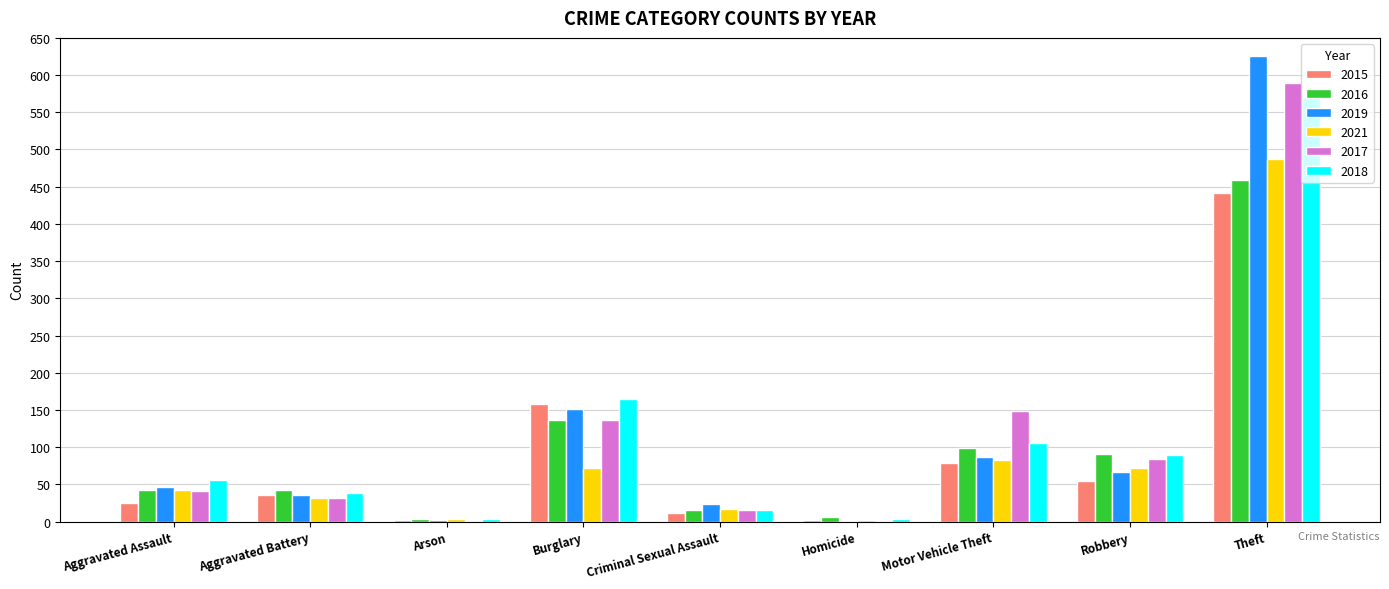

Between Aggravated Battery and Motor Vehicle Theft, which series saw the biggest shift?

2017